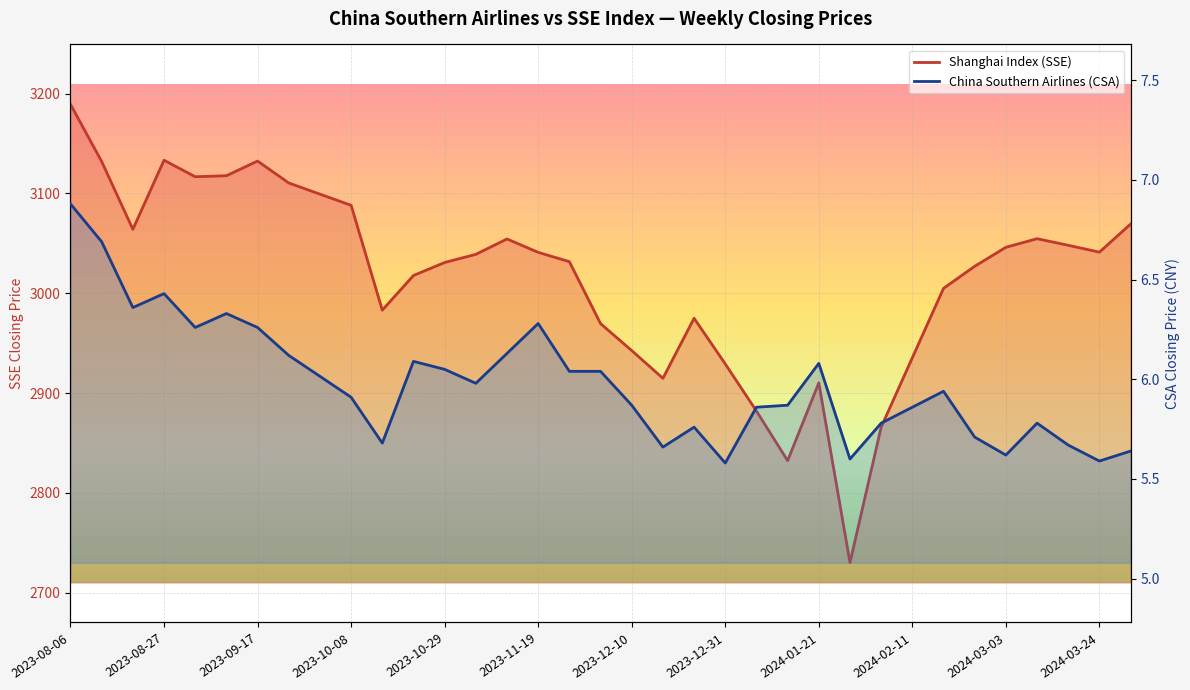

Which has a higher value, 2023-09-10 or 2024-01-14?

2023-09-10